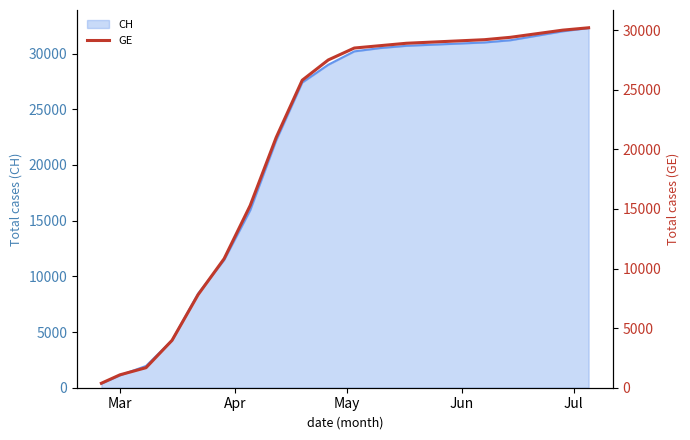

Reading left to right, extract all data points from this chart.

375	1083	1681	3978	7807	10825	15284	21000	25800	27500	28500	28700	28900	29000	29100	29200	29400	29700	30000	30200